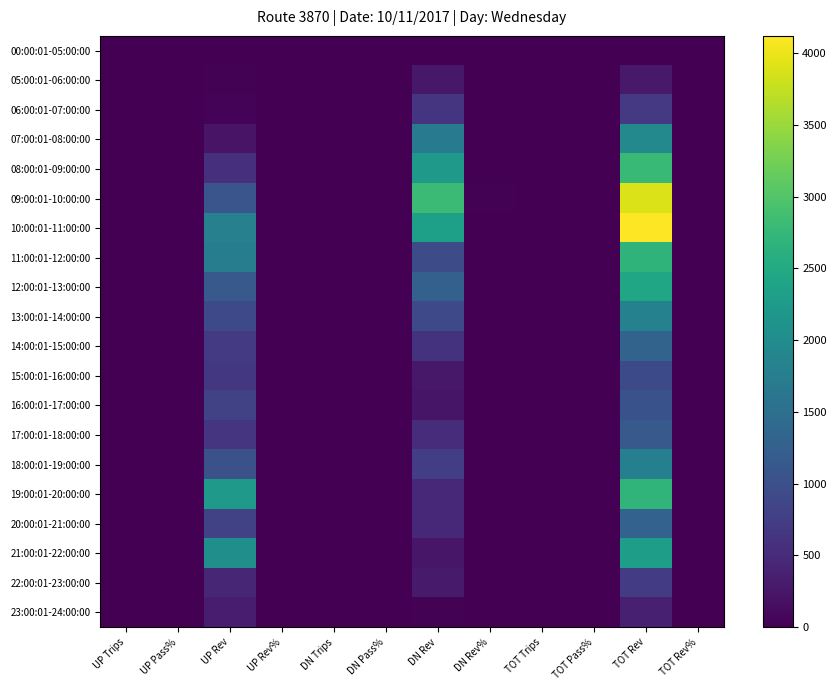

How many distinct data groups are displayed?

20